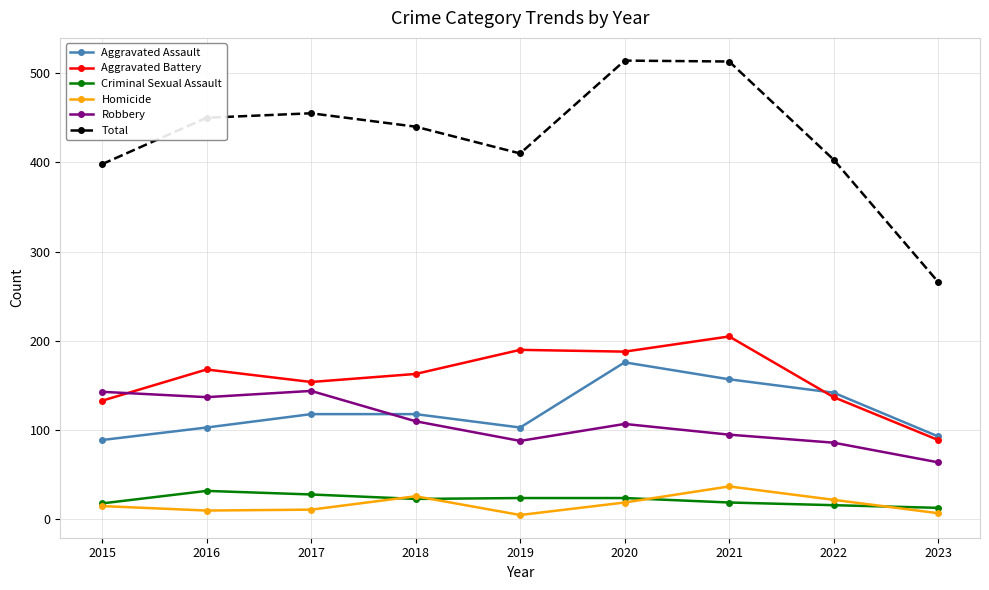

The Criminal Sexual Assault series shows 28 at 2017. True or false?

True